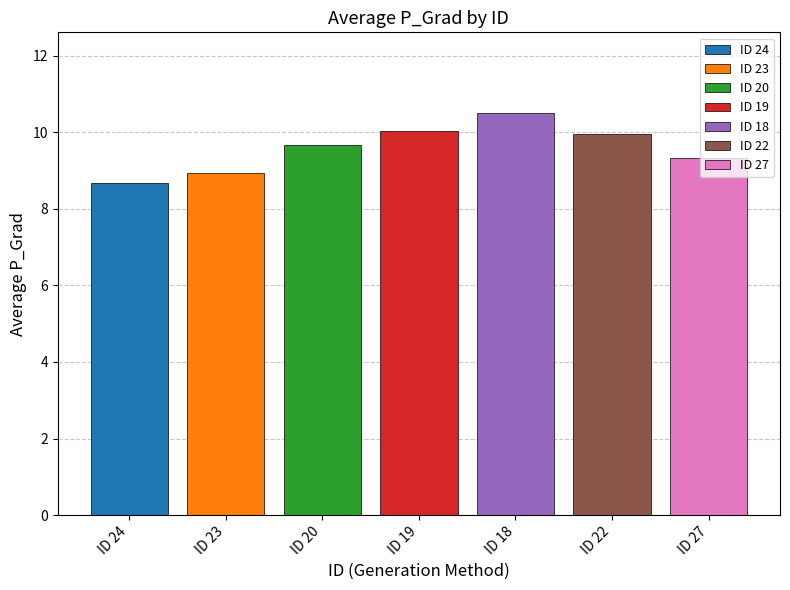

What is the difference between the highest and lowest values at ID 19?

1.8